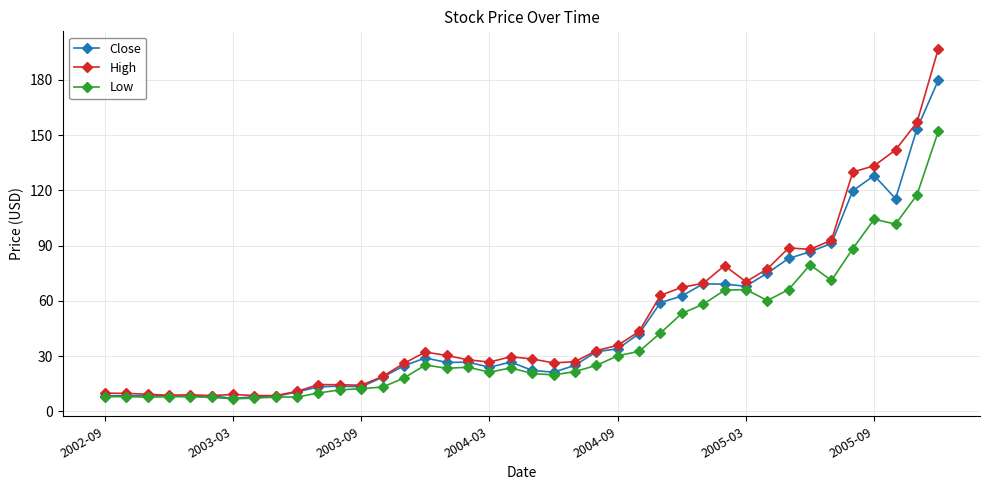

How many data points does each series have?

40